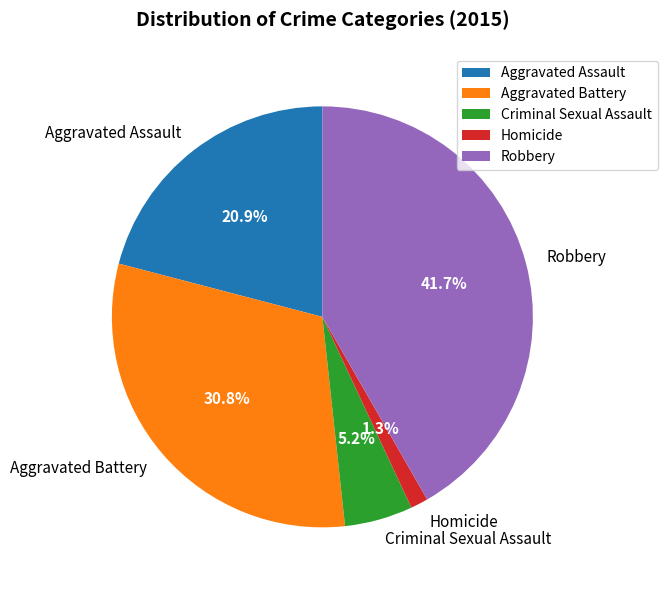

Rank the categories by value from highest to lowest.

Robbery, Aggravated Battery, Aggravated Assault, Criminal Sexual Assault, Homicide